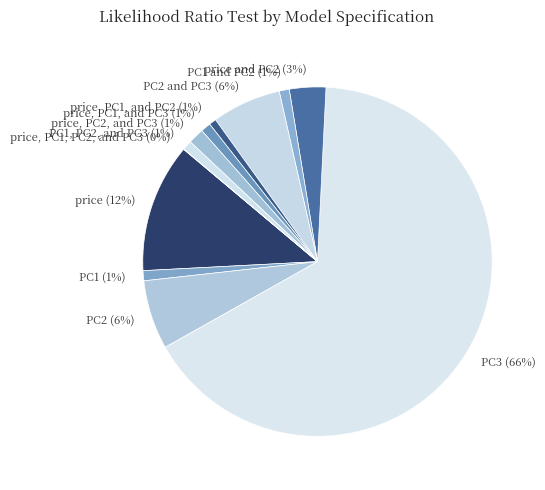

What is the largest slice in the pie chart?

PC3